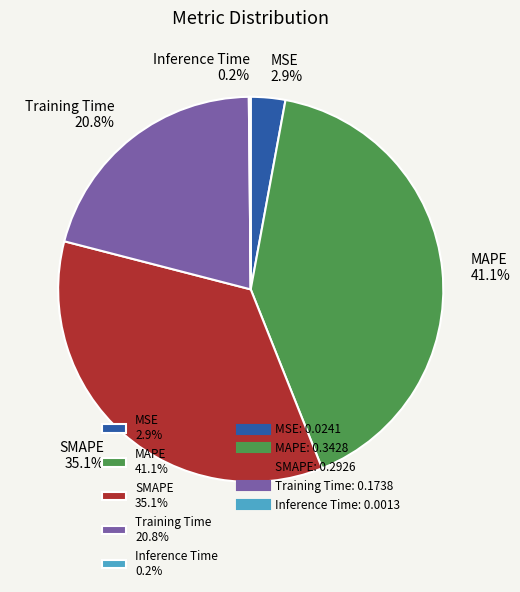

Does MSE 2.9% account for over 50% of the chart?

No